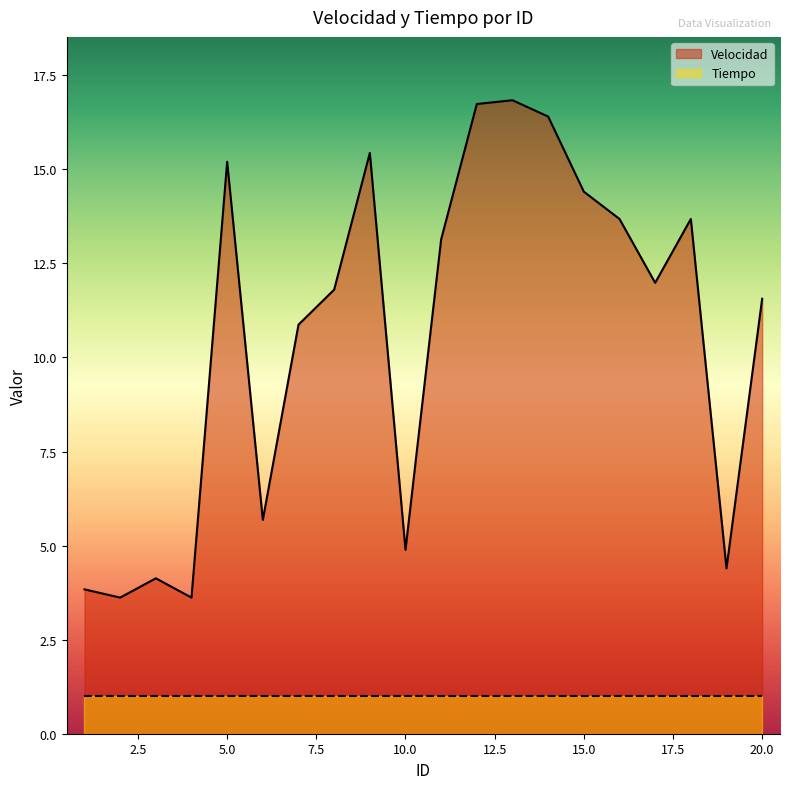

What value does the data have at 14?

16.4